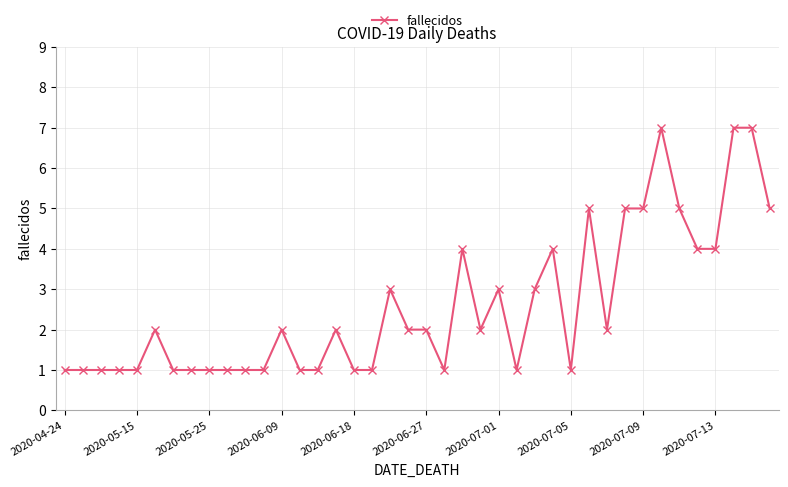

True or false: there are more than 1 points higher than both neighbors.

True